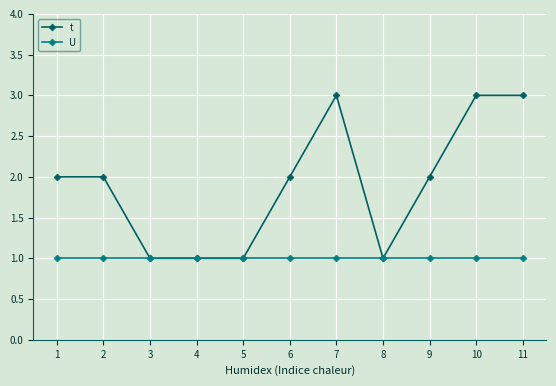

How many series are shown in this chart?

2